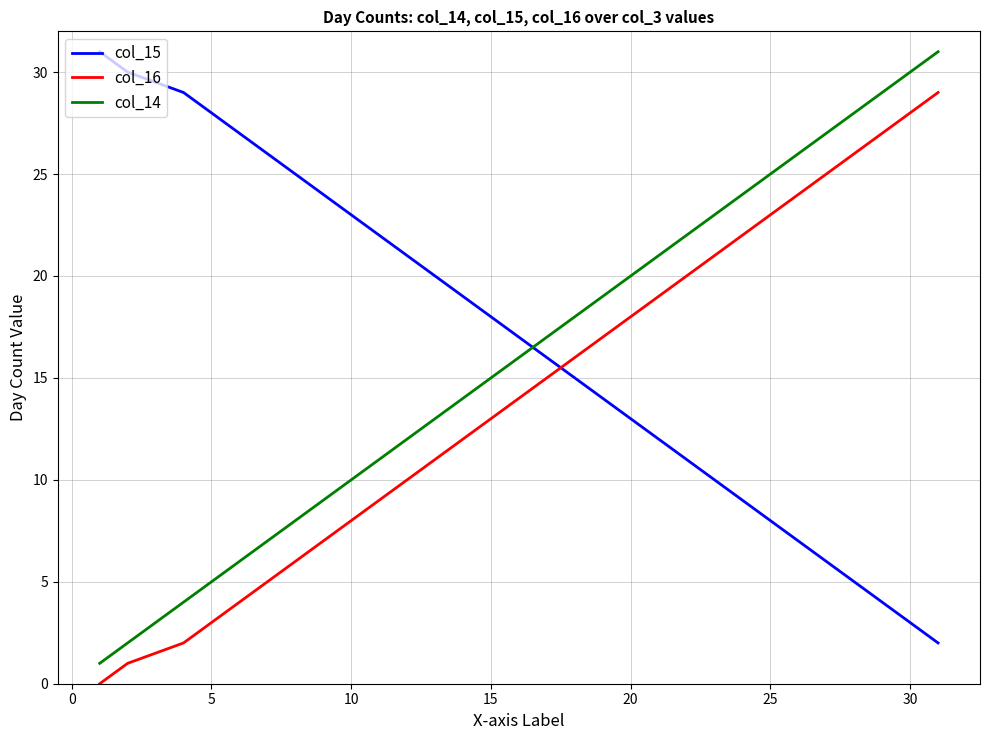

What is the maximum value shown in the chart?

31